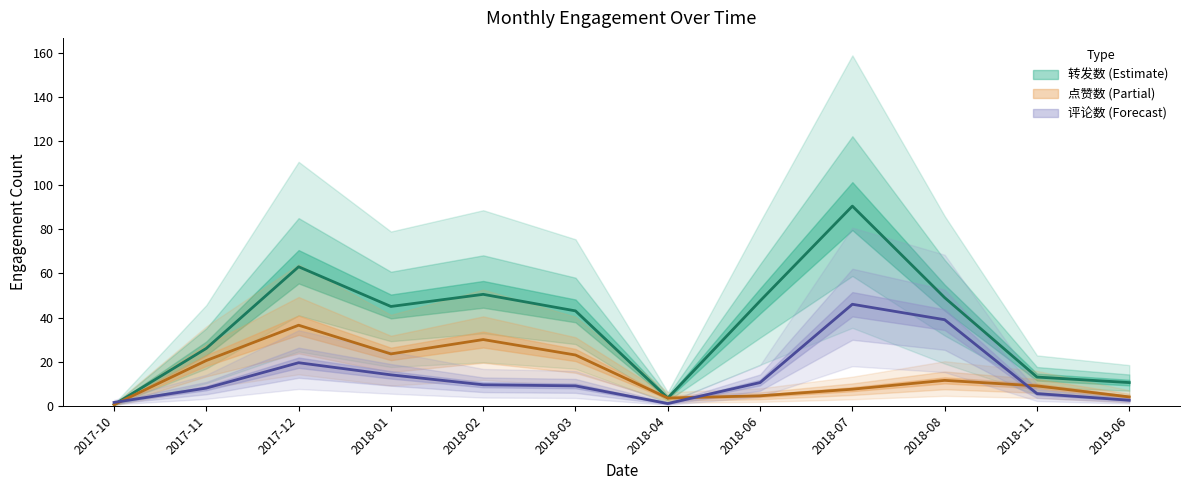

Does the chart have visible grid lines?

No